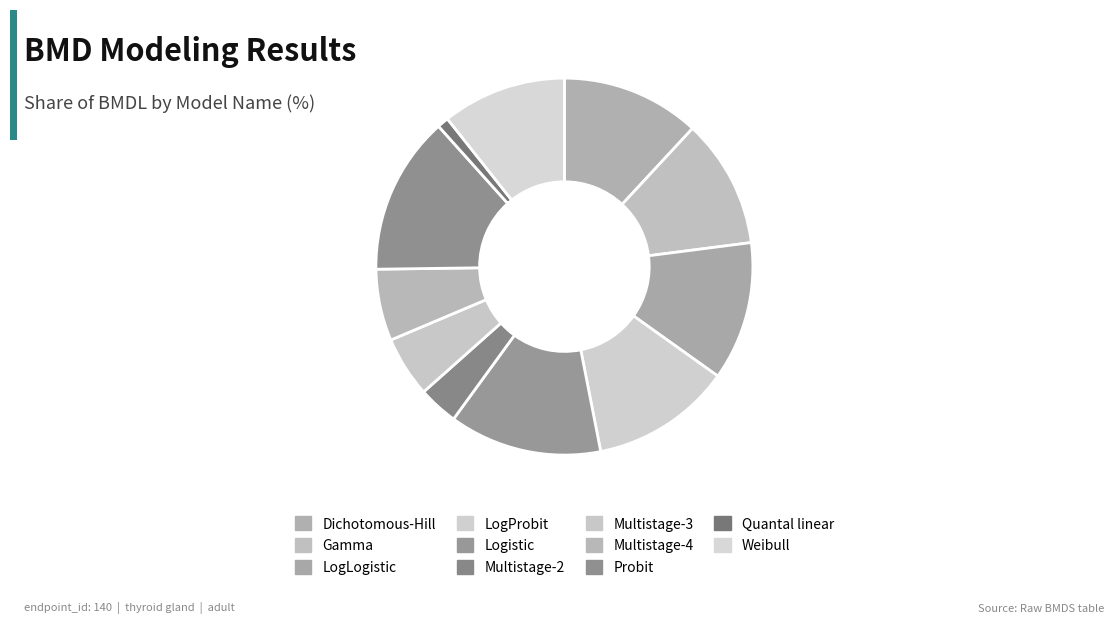

Combined, do Weibull and LogProbit account for over 50%?

No